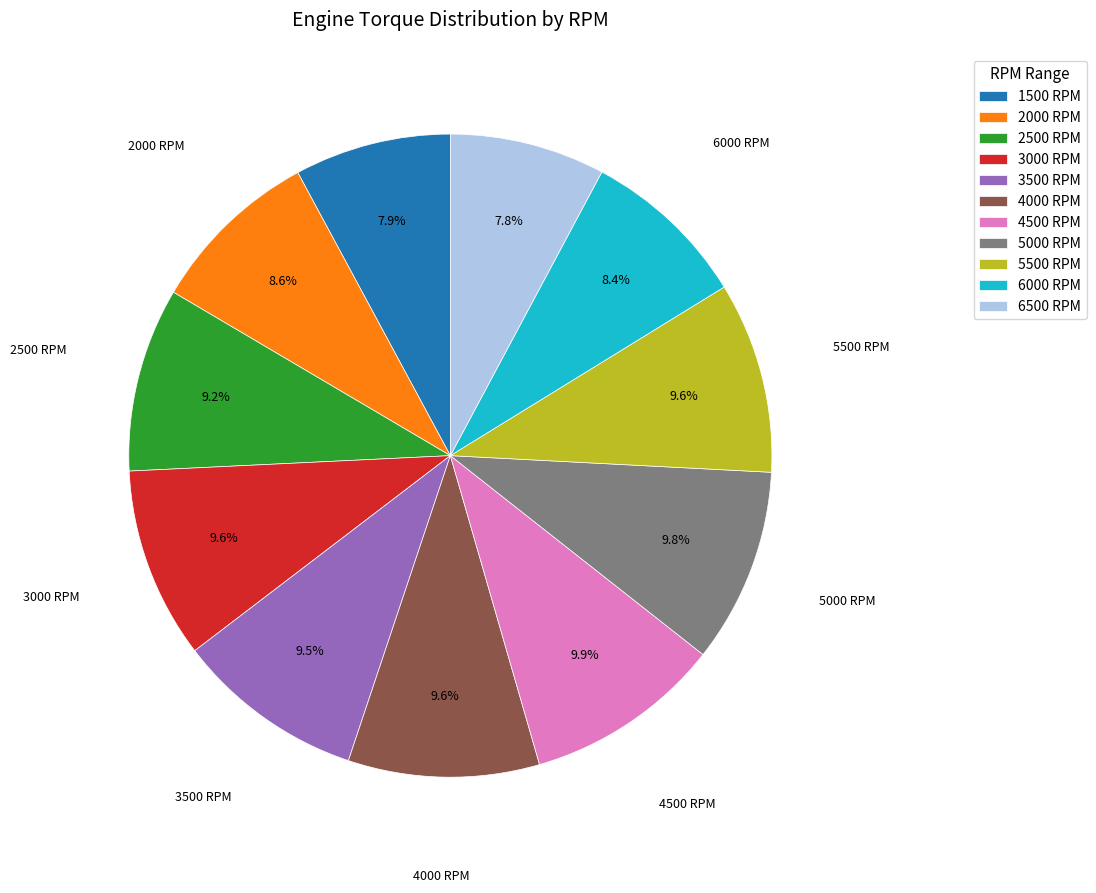

Do 5500 RPM and 5000 RPM together represent more than half of the pie?

No